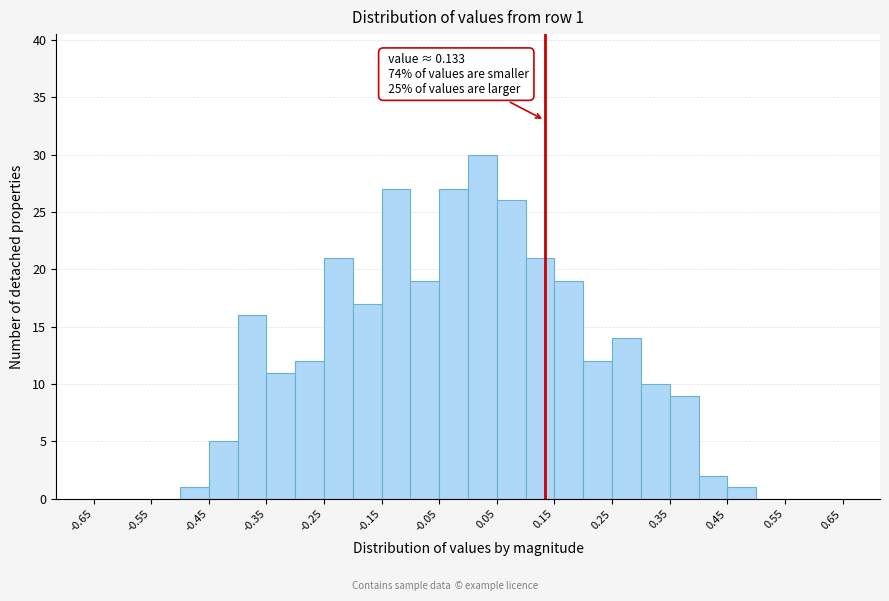

Which range on the x-axis has the tallest bar?

0.00 to 0.05